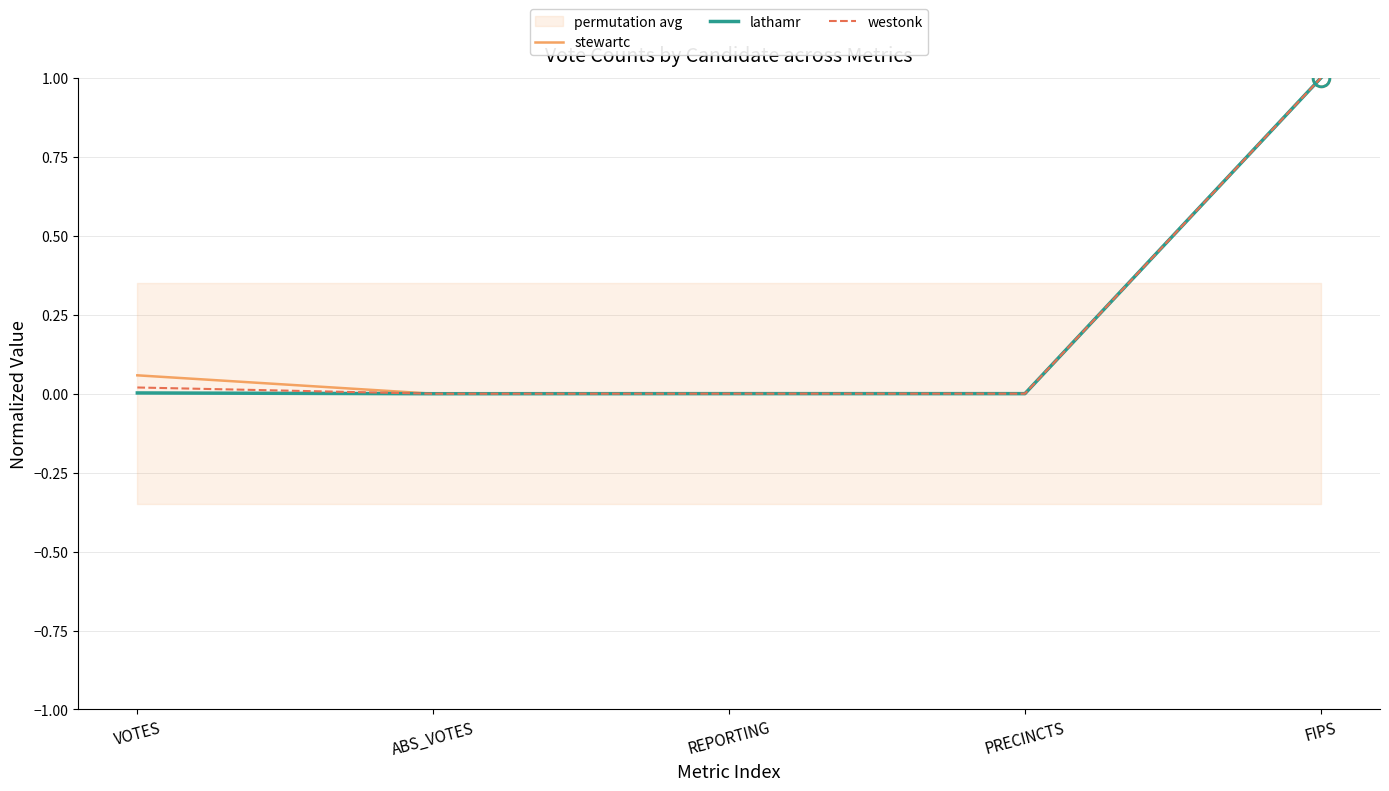

Reading left to right, what are all the values shown in this chart?

stewartc: VOTES=0.1	ABS_VOTES=0.0	REPORTING=0.0	PRECINCTS=0.0	FIPS=1.0
lathamr: VOTES=0.0	ABS_VOTES=0.0	REPORTING=0.0	PRECINCTS=0.0	FIPS=1.0
westonk: VOTES=0.0	ABS_VOTES=0.0	REPORTING=0.0	PRECINCTS=0.0	FIPS=1.0